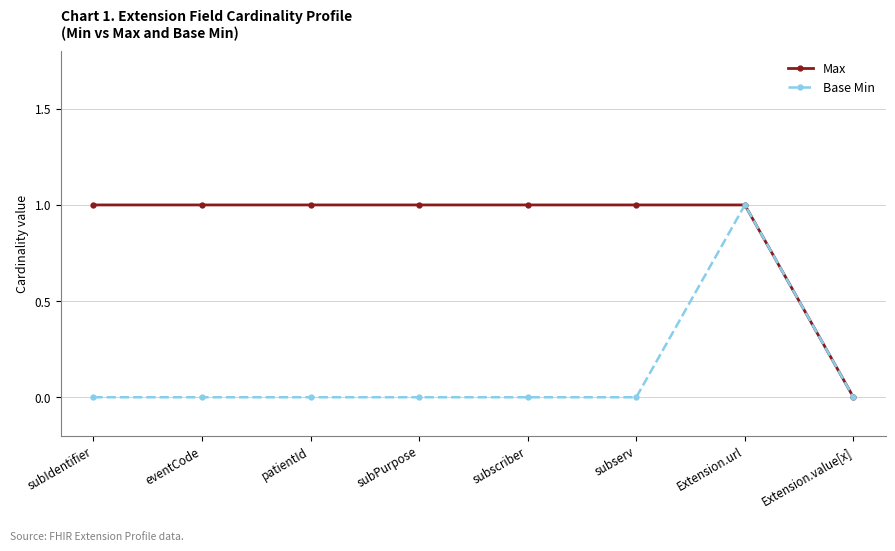

What is the value of the Max point at the 3rd from the left?

1